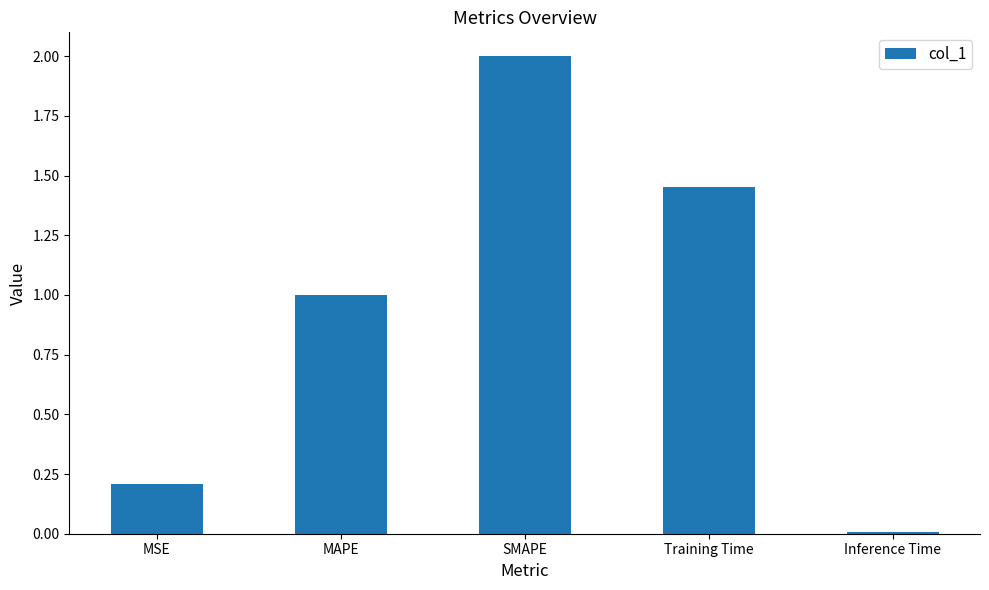

The chart shows a value of 2.8 at SMAPE. True or false?

False